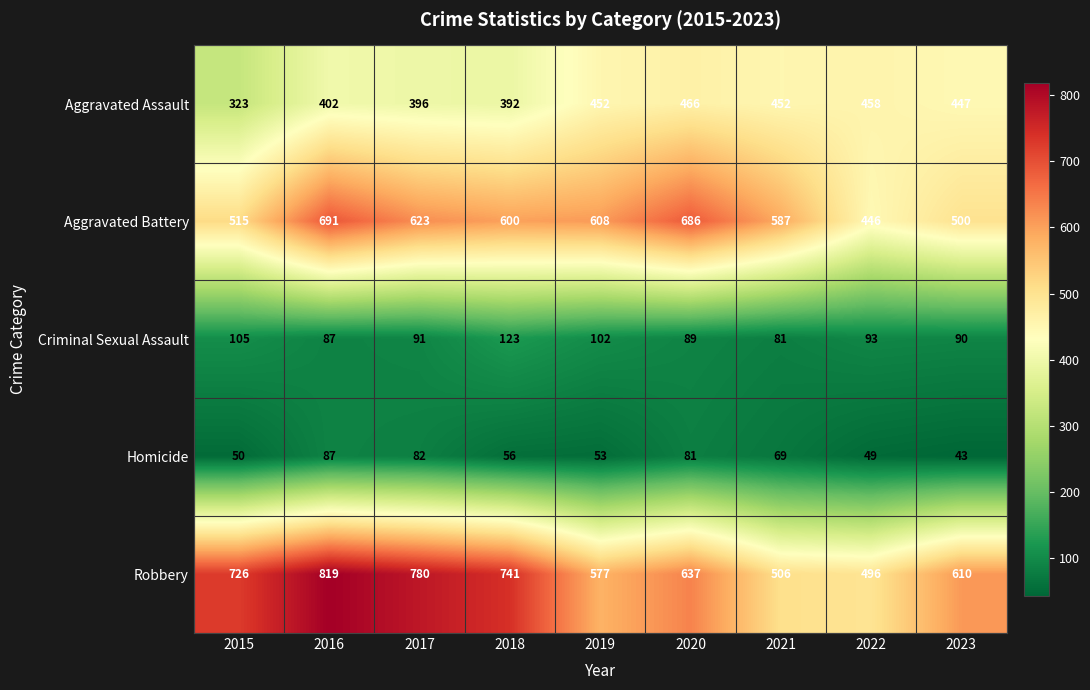

True or false: Criminal Sexual Assault has a value of 132 at 2017.

False